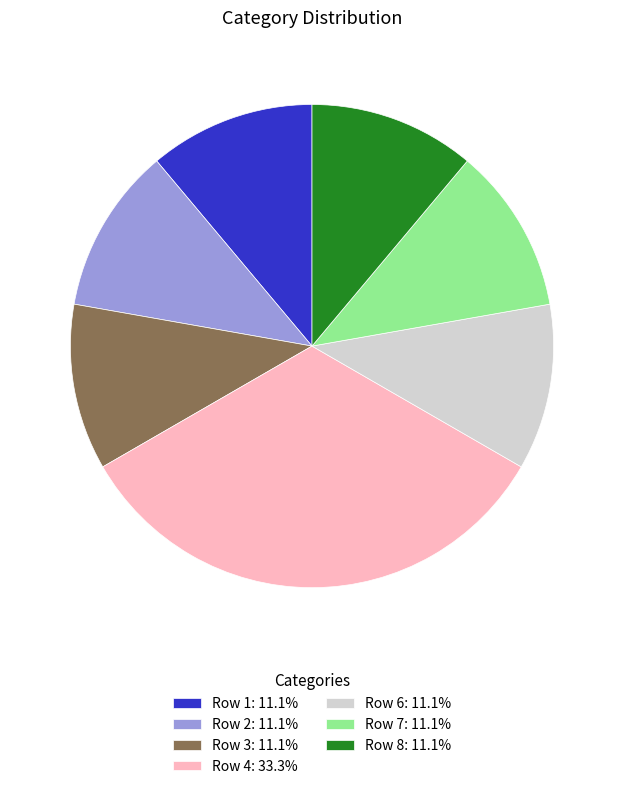

Is the sum of Row 8: 11.1% and Row 6: 11.1% greater than half?

No